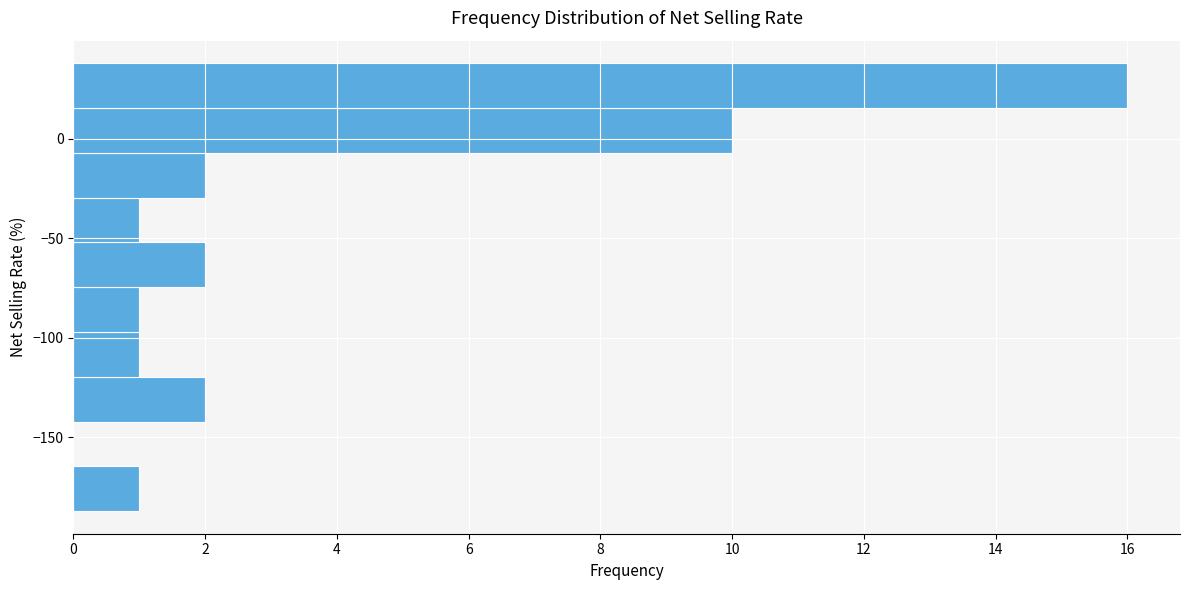

How long is the bar that spans 15 to 40 on the y-axis? Neither the bar edges nor the lengths are printed on the chart, so give them approximately, as read against the axes.

16